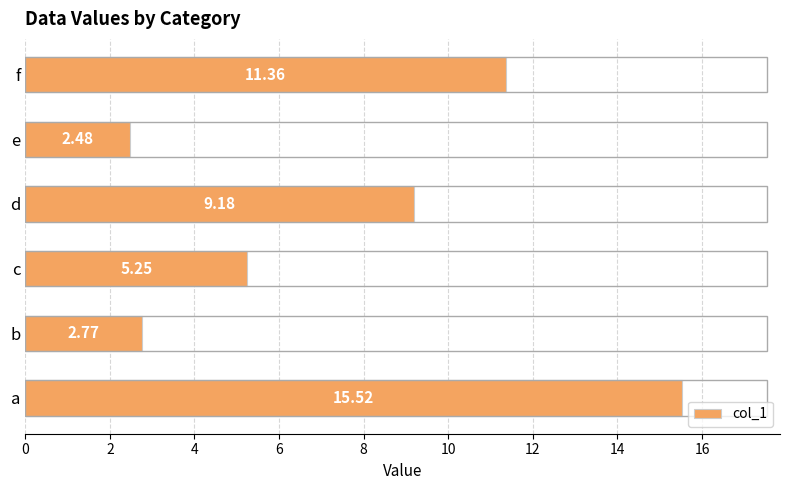

Rank the categories by value from lowest to highest.

e, b, c, d, f, a